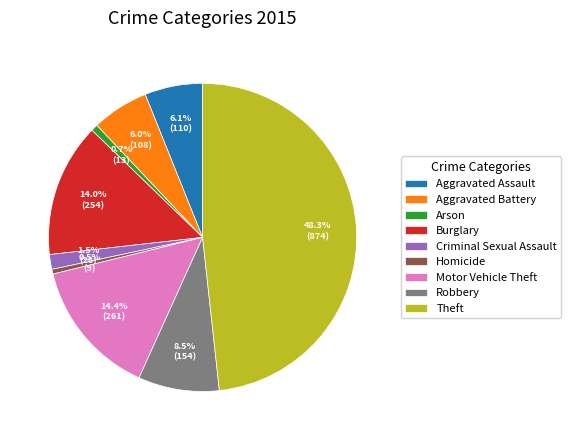

Which slice is the largest?

Theft